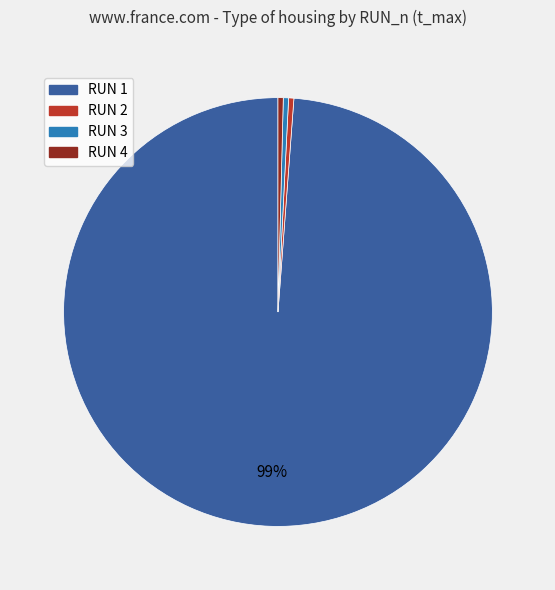

What is the largest slice in the pie chart?

RUN 1